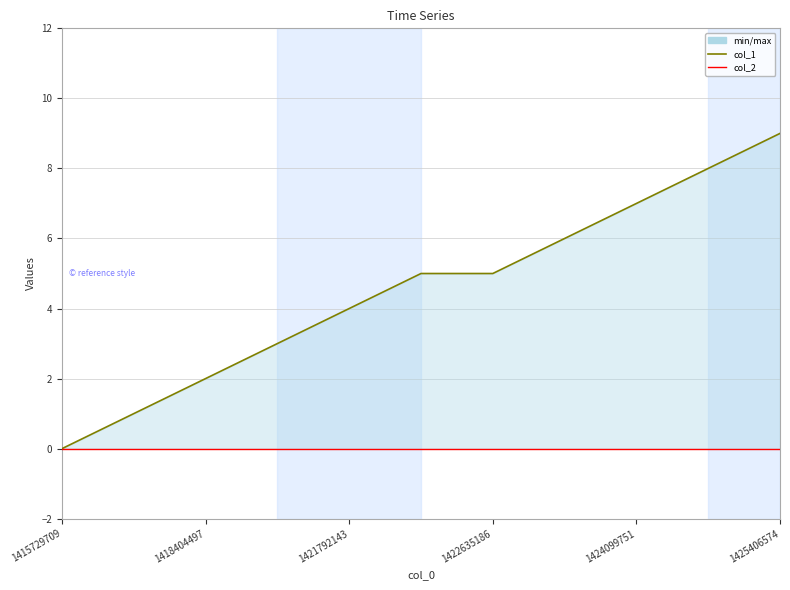

What value does the col_1 series have at 1425406574?

9